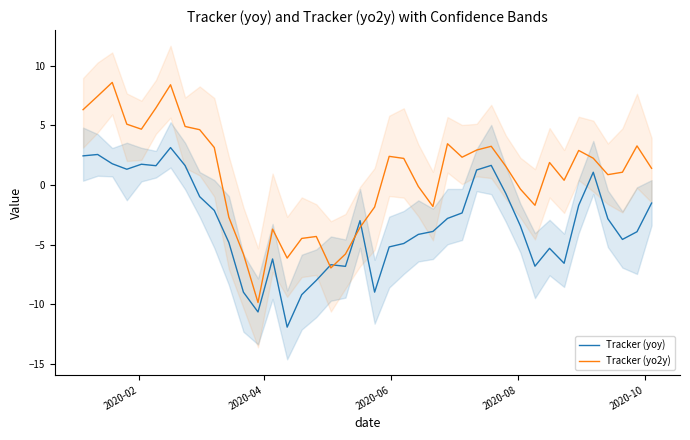

What is the maximum value for Tracker (yo2y)?

8.6